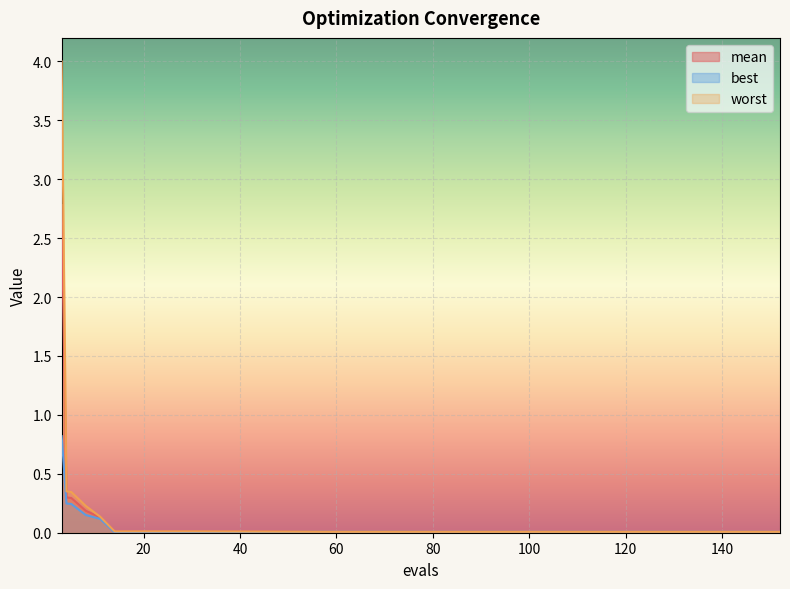

Reading left to right, transcribe all the data shown in this chart.

mean: 2.8	0.3	0.3	0.2	0.1	0.0	0.0	0.0	0.0	0.0	0.0	0.0	0.0	0.0	0.0	0.0	0.0	0.0	0.0	0.0
best: 0.8	0.2	0.2	0.2	0.1	0.0	0.0	0.0	0.0	0.0	0.0	0.0	0.0	0.0	0.0	0.0	0.0	0.0	0.0	0.0
worst: 4.0	0.4	0.3	0.2	0.1	0.0	0.0	0.0	0.0	0.0	0.0	0.0	0.0	0.0	0.0	0.0	0.0	0.0	0.0	0.0